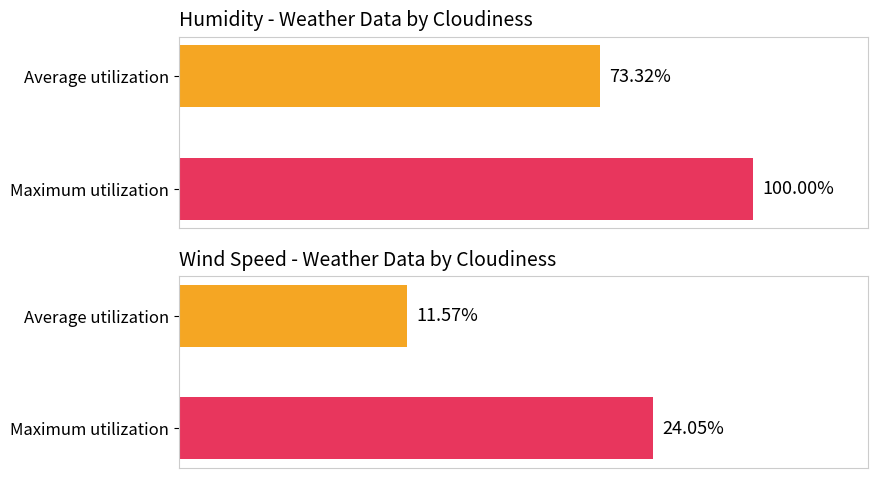

Rank the series at 0 from lowest to highest value.

Avg Wind Speed, Avg Humidity